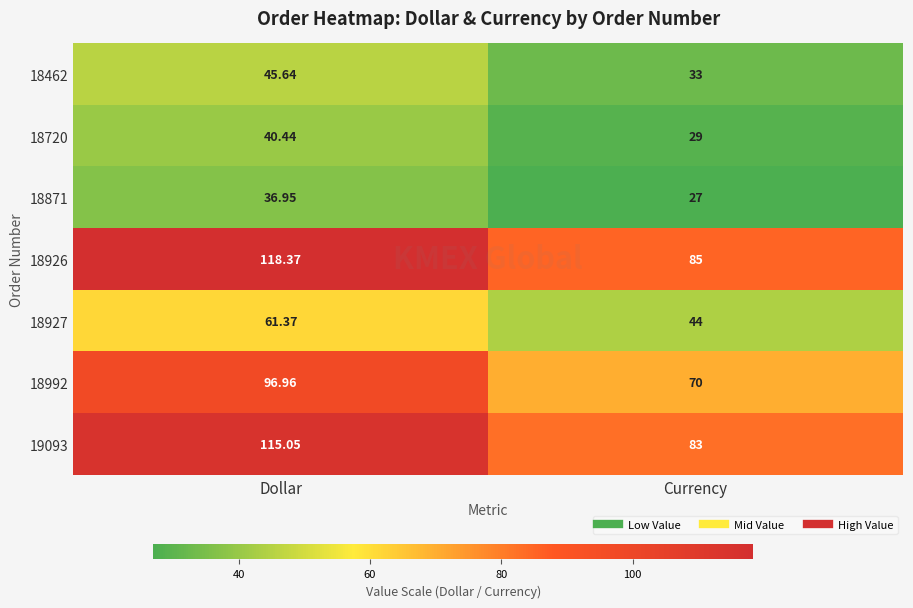

At how many categories does at least one series exceed 80?

2